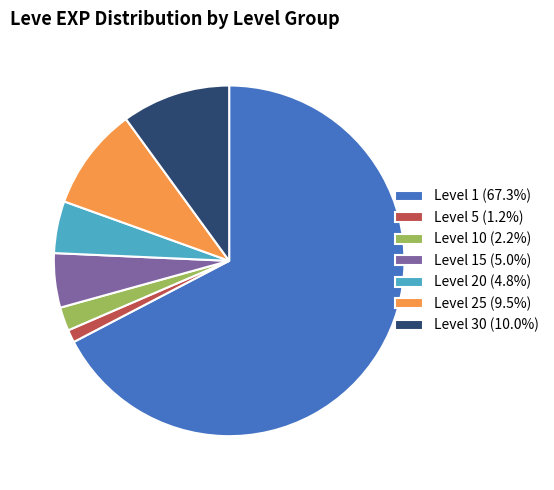

Combined, do Level 25 (9.5%) and Level 20 (4.8%) account for over 50%?

No